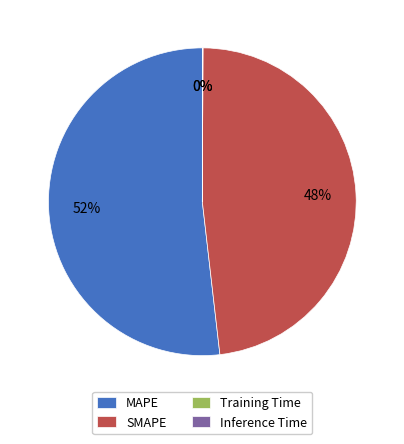

Which slice represents more than half of the pie?

MAPE